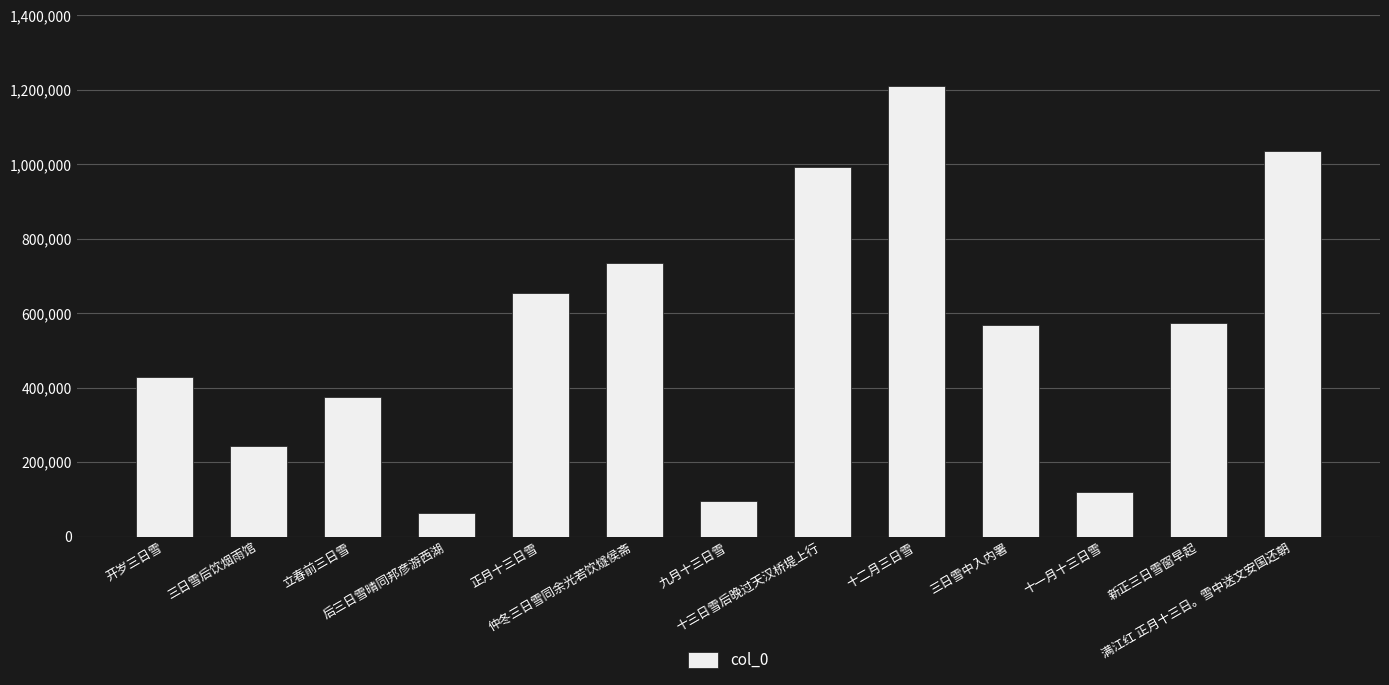

What is the ratio of the value at 开岁三日雪 to the value at 九月十三日雪?

4.4